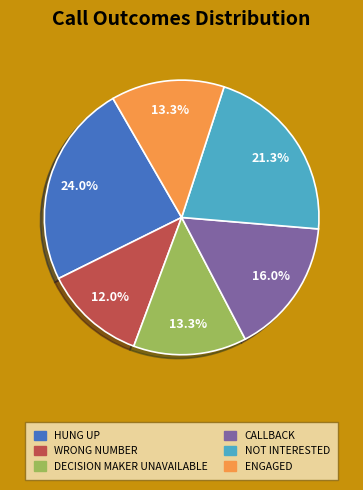

Is there a majority slice in this chart?

No